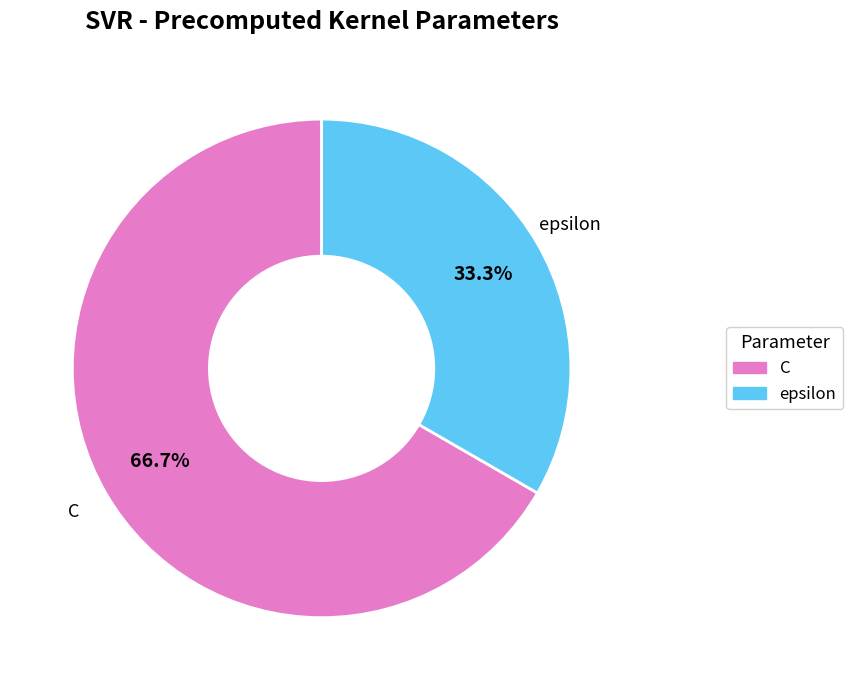

Combined, what portion of the pie is C and epsilon?

100.0%